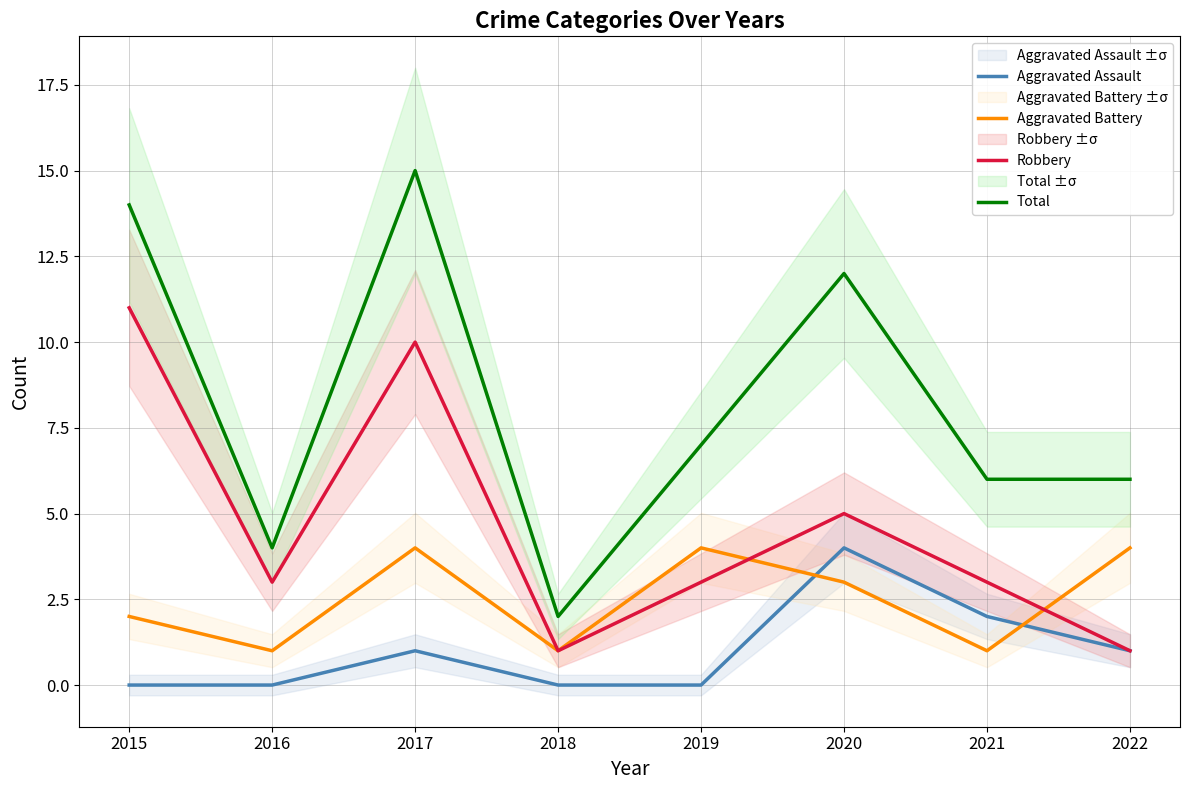

Which has a higher value, 2019 or 2018?

2019